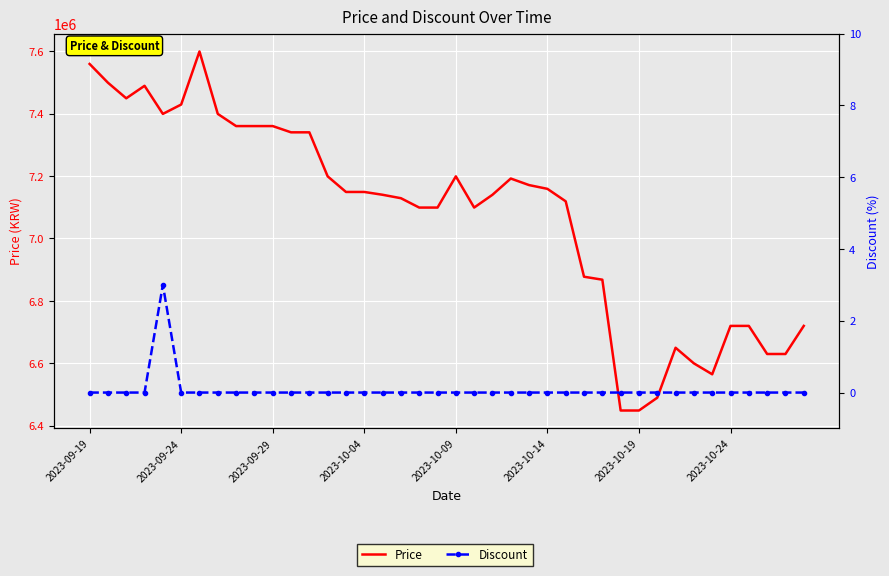

Where is Discount nearest to the value 1?

2023-09-19